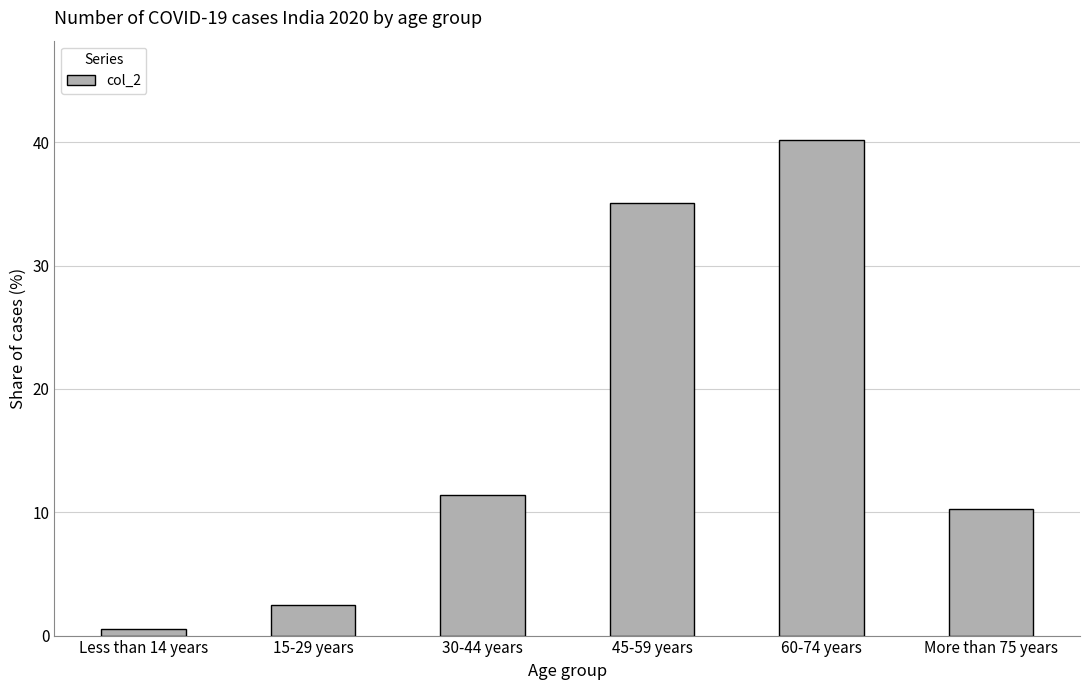

Which label corresponds to the smallest value in the chart?

Less than 14 years